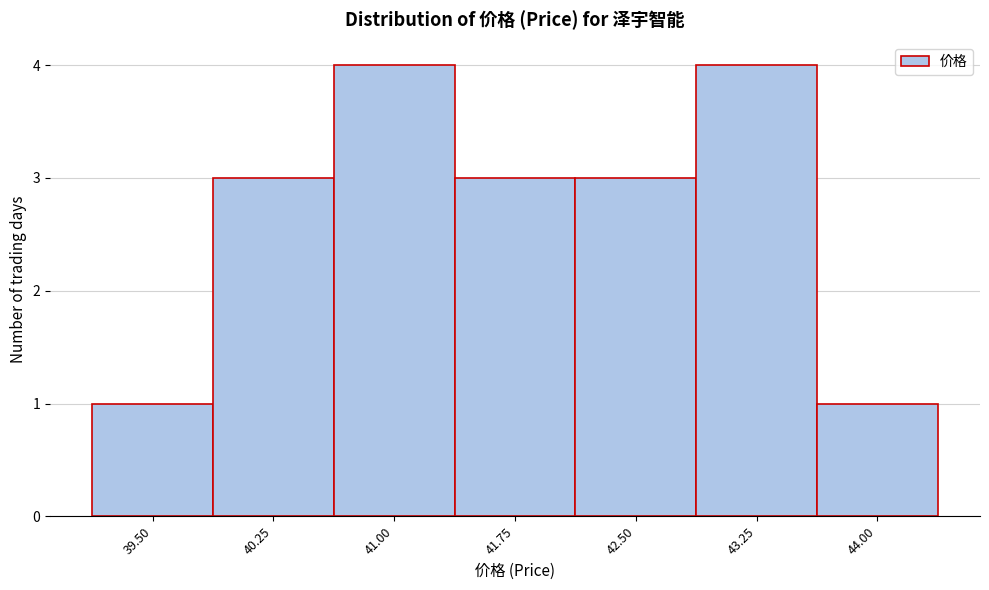

Reading left to right, transcribe all the data shown in this chart.

39.50=1	40.25=3	41.00=4	41.75=3	42.50=3	43.25=4	44.00=1